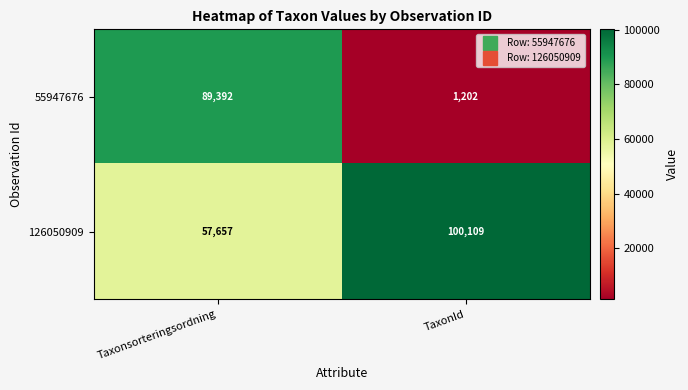

At which category does the chart reach its peak across all series?

TaxonId